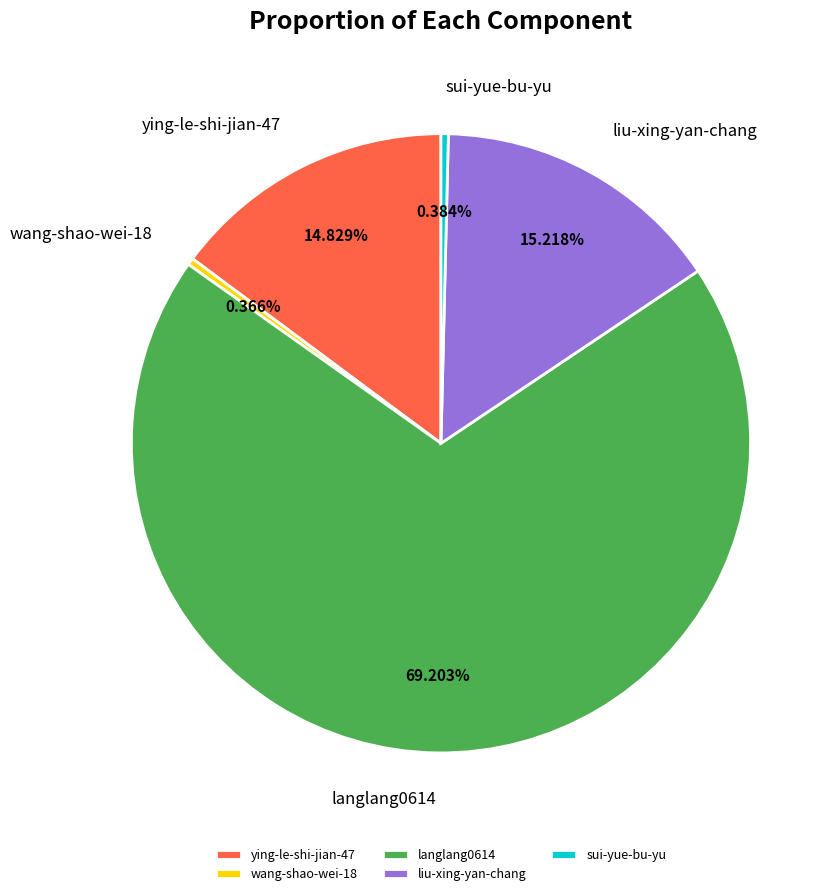

Count the number of slices in the pie.

5